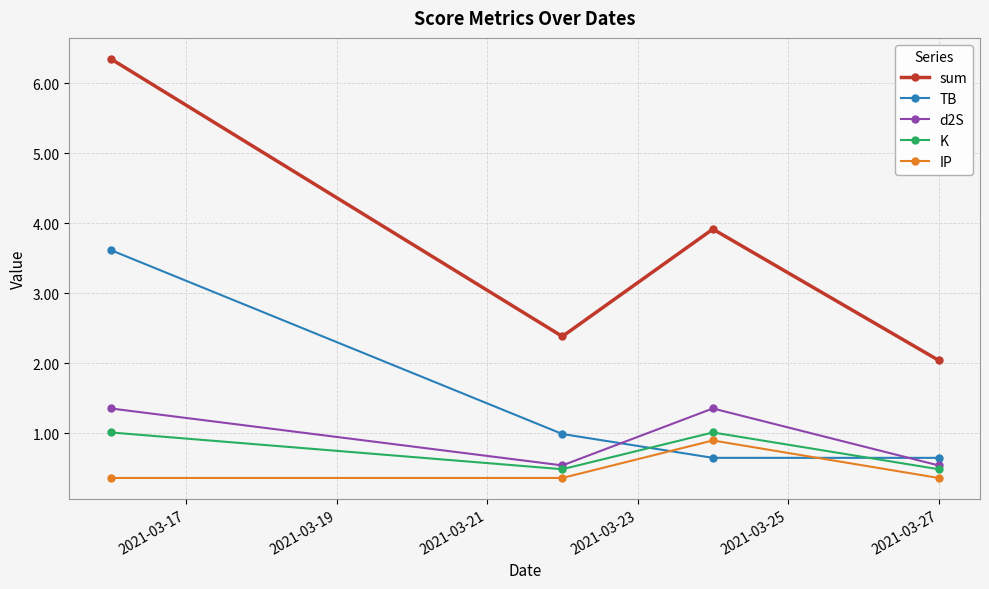

After their last crossing, which series has the higher values: K or TB?

TB